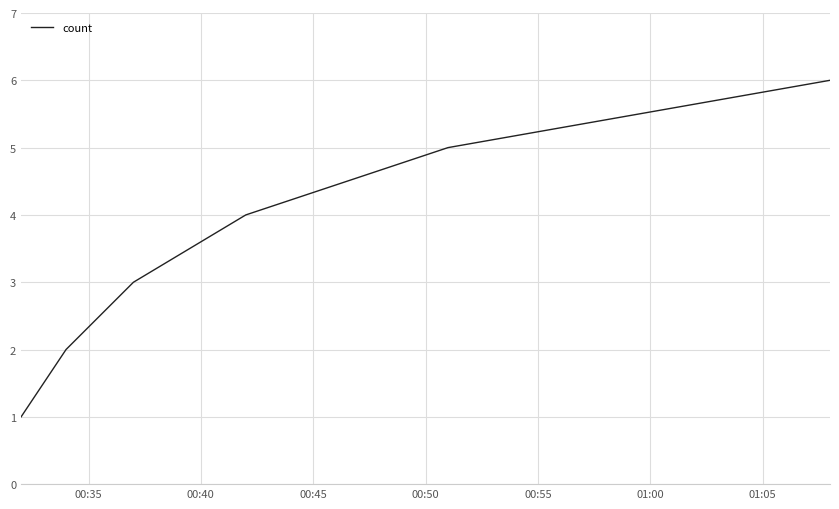

What is the smallest value displayed?

1